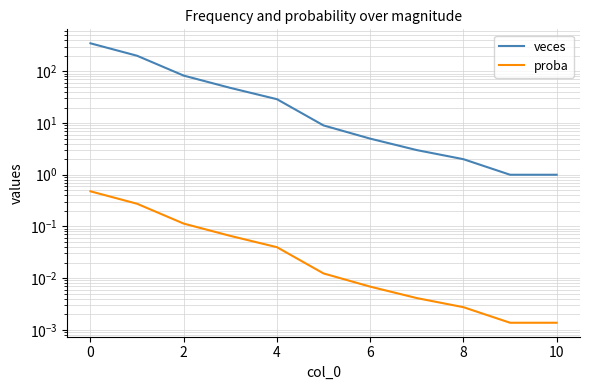

At how many categories does at least one series exceed 29?

4